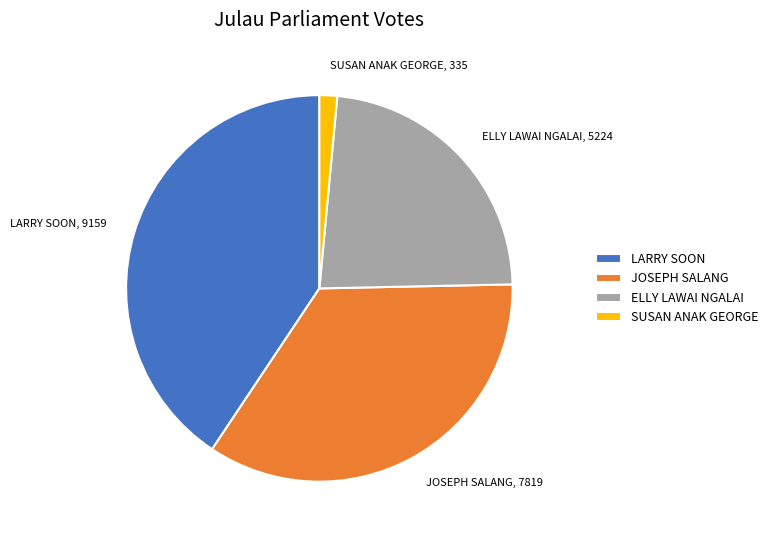

Between ELLY LAWAI NGALAI and JOSEPH SALANG, which is larger?

JOSEPH SALANG